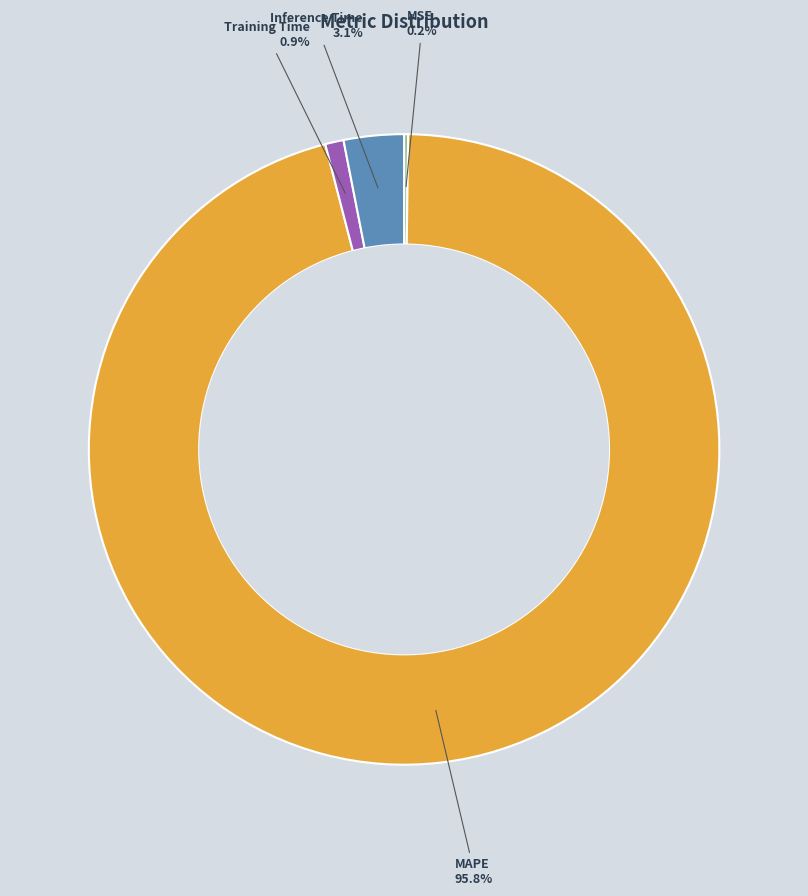

Is there a majority slice in this chart?

Yes